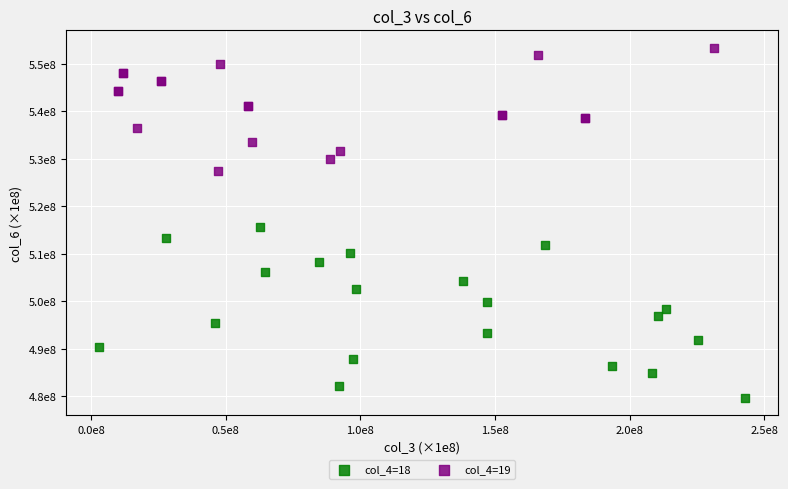

Which series has the widest spread of Y values?

col_4=18